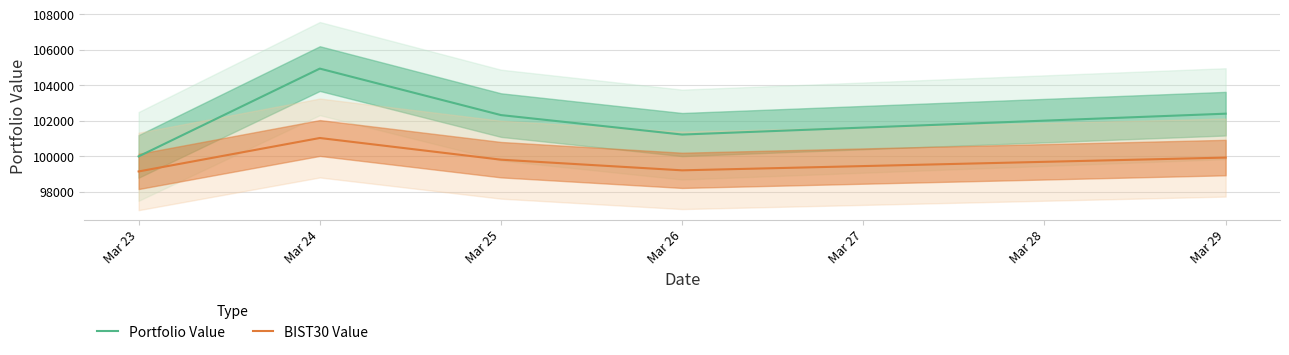

Is it true that Portfolio Value equals 180189.5 at Mar 29?

False